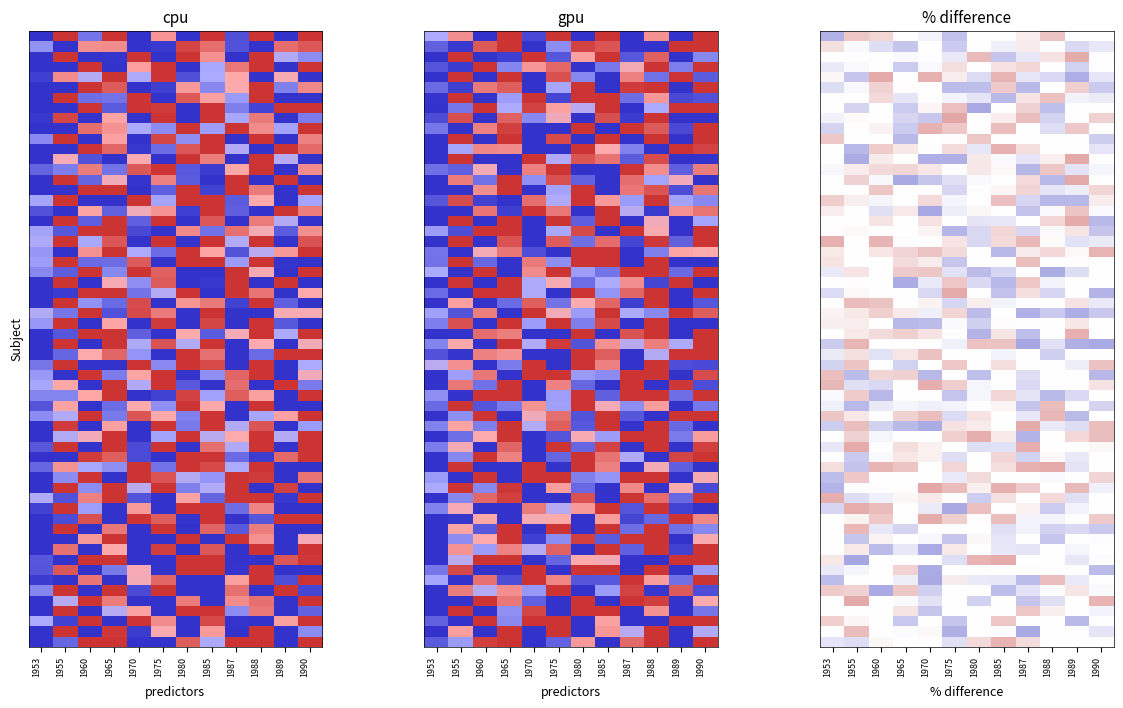

Which series changed the most between 2 and 9?

1955